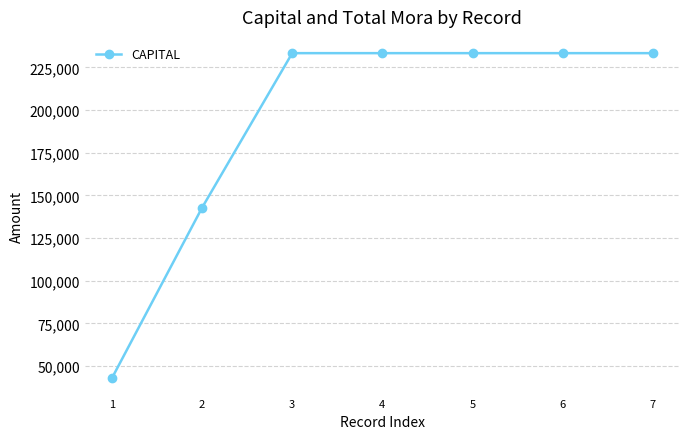

The value at 7 is 233415. True or false?

True